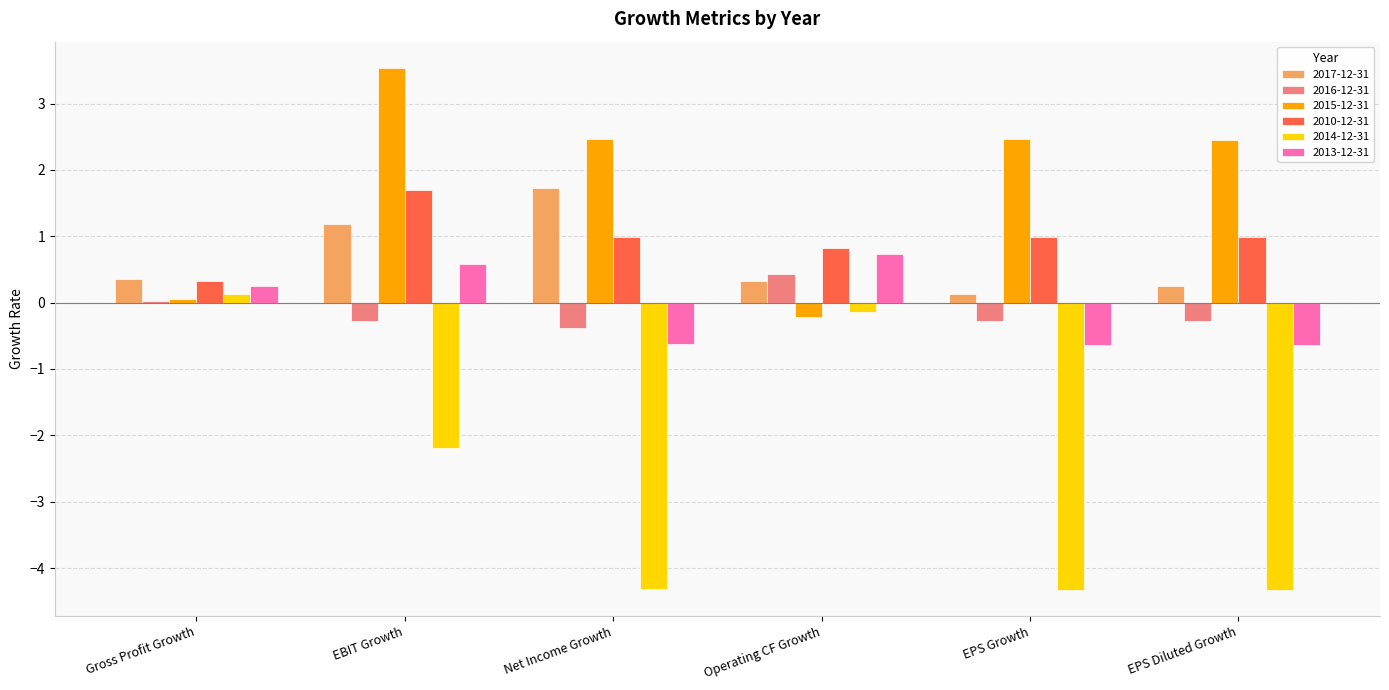

What are all the series names shown in the legend?

2017-12-31, 2016-12-31, 2015-12-31, 2010-12-31, 2014-12-31, 2013-12-31